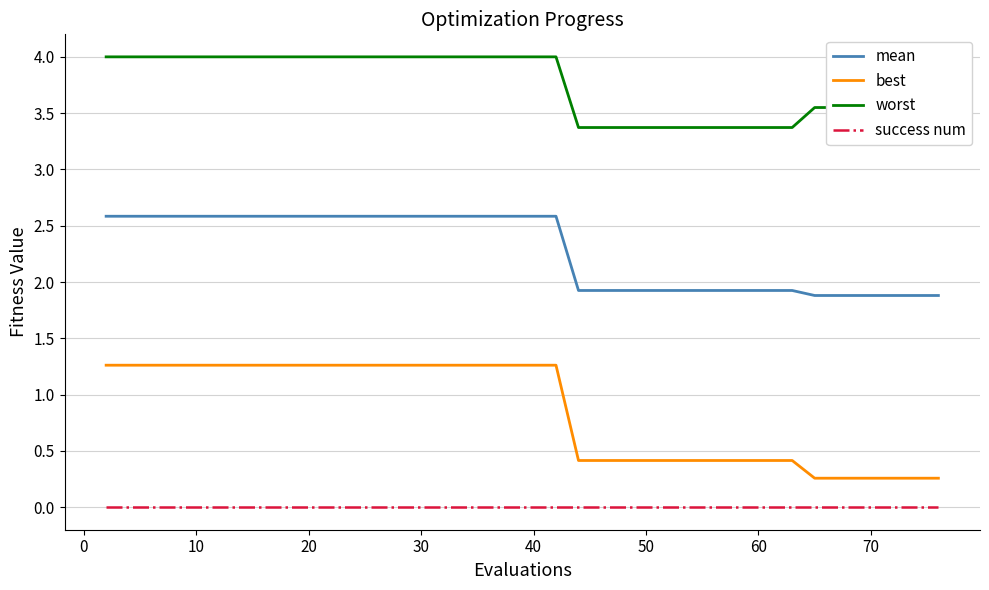

At how many categories does at least one series exceed 2?

40